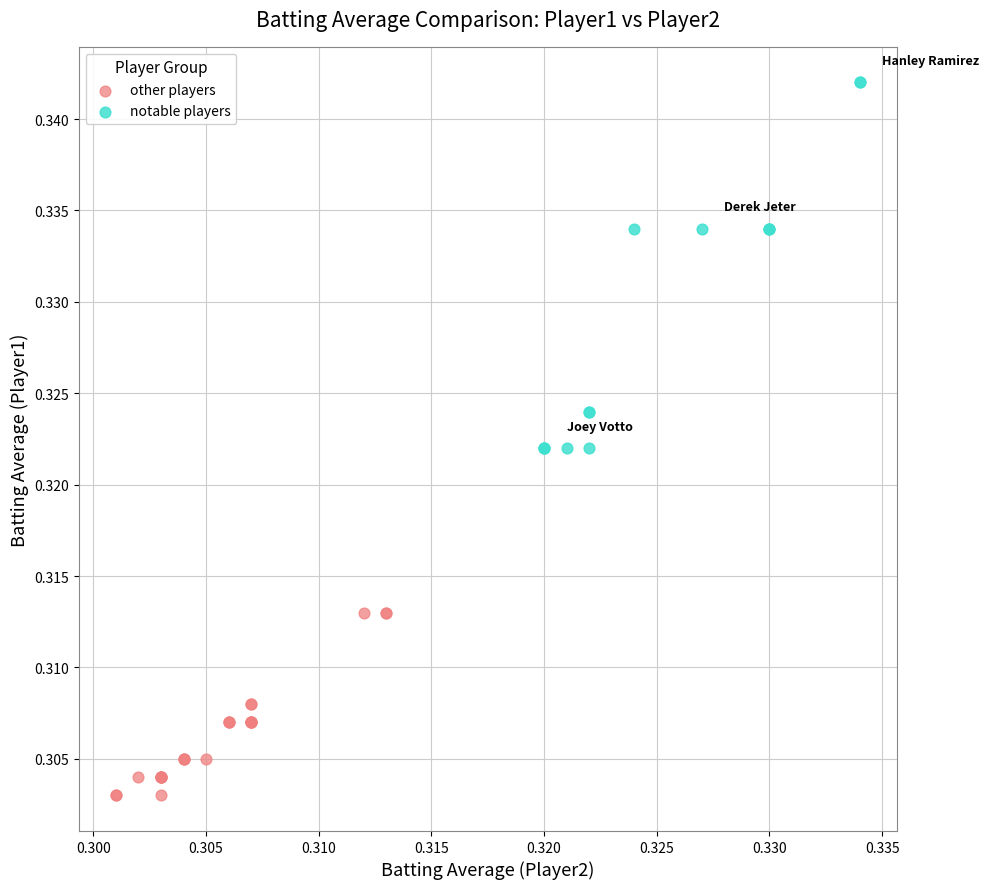

Which series has the largest Y range (max minus min)?

notable players